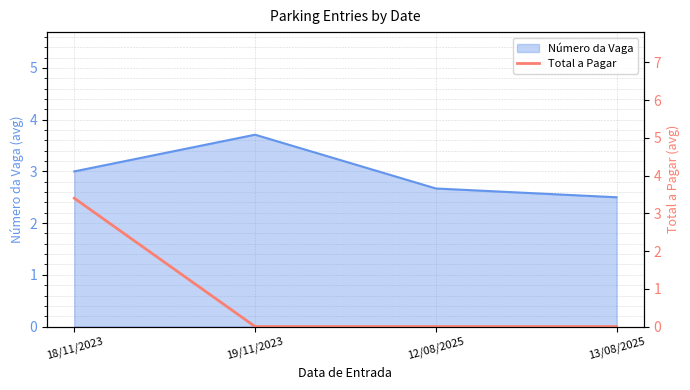

What is the label of the 2nd point from the right?

12/08/2025